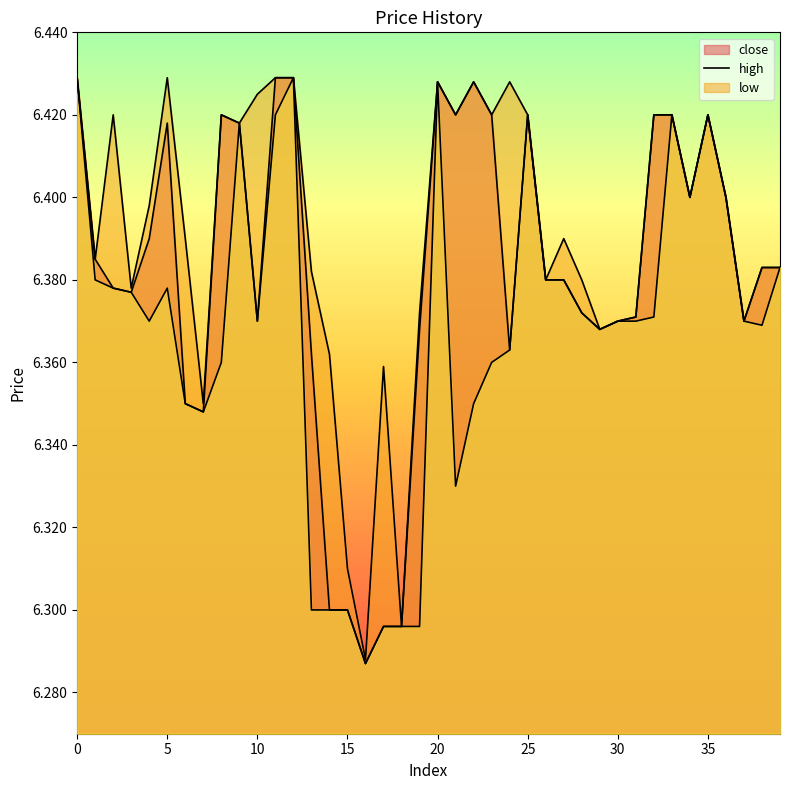

True or false: close and low cross at least once.

False